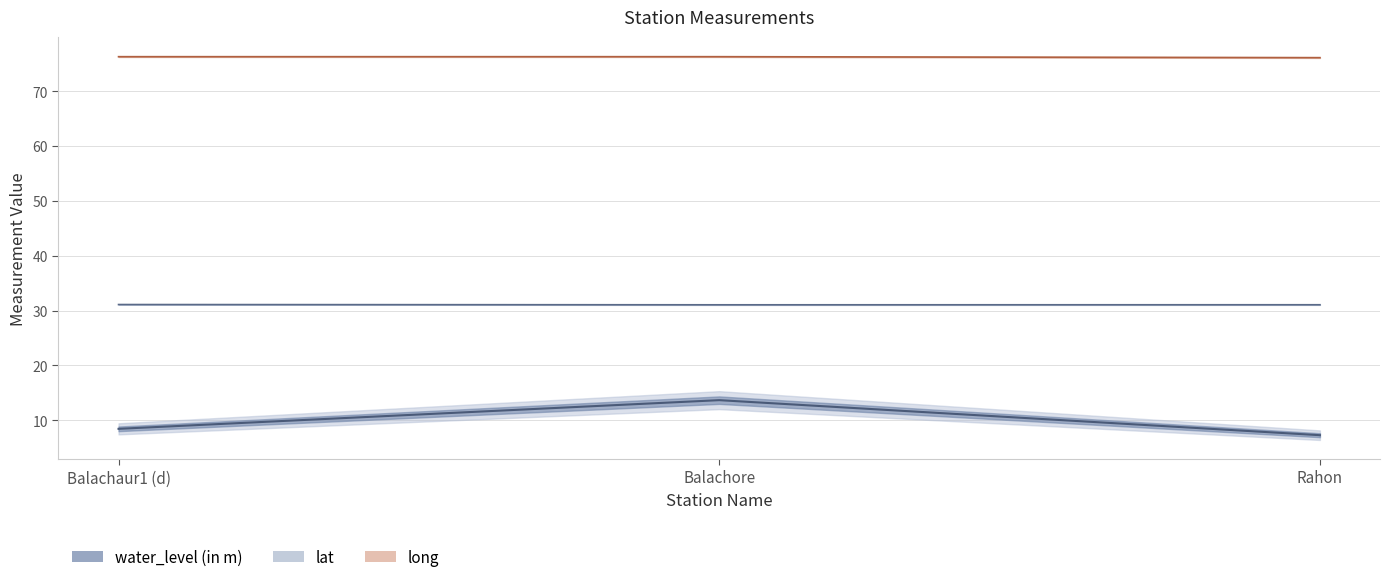

Which series has the largest range (max minus min)?

water_level (in m)